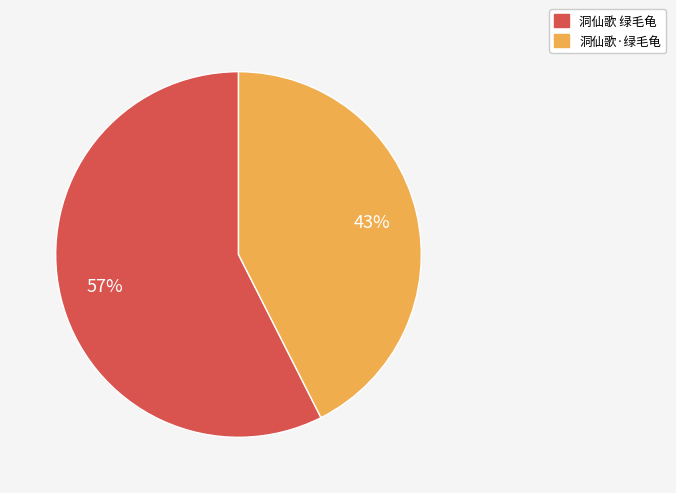

Which slice is the smallest?

洞仙歌·绿毛龟